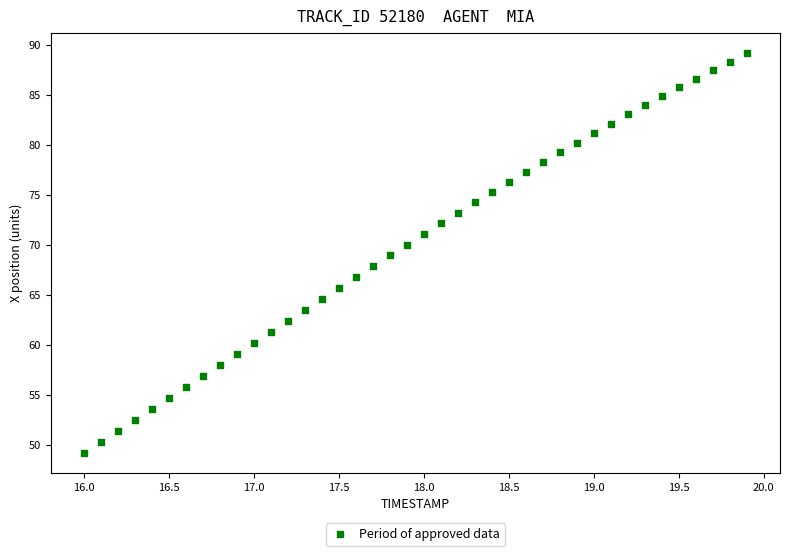

What is the range of Y values (max minus min)?

40.0